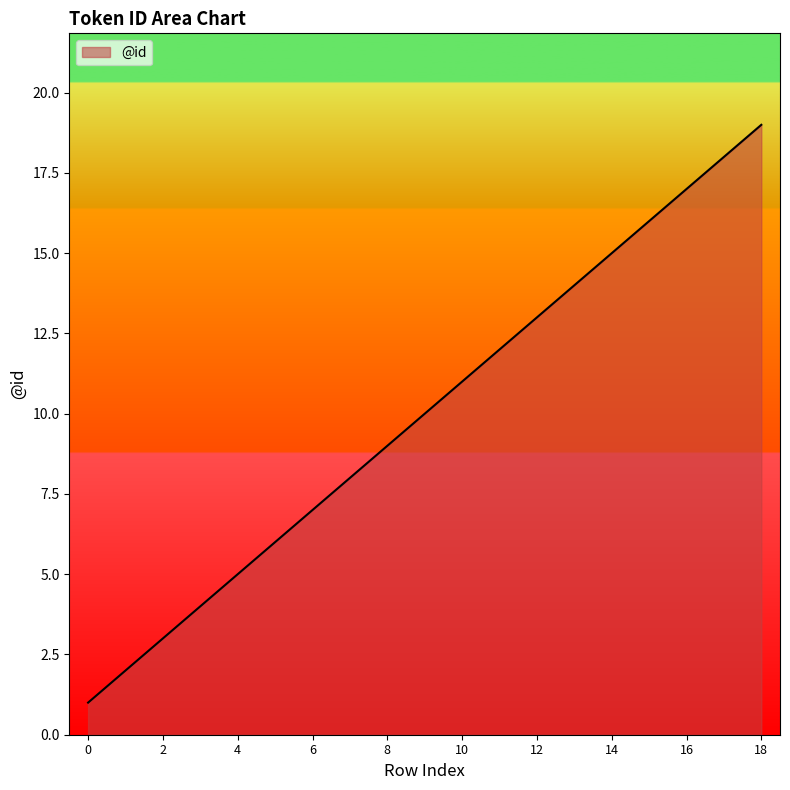

Does the chart have visible grid lines?

No